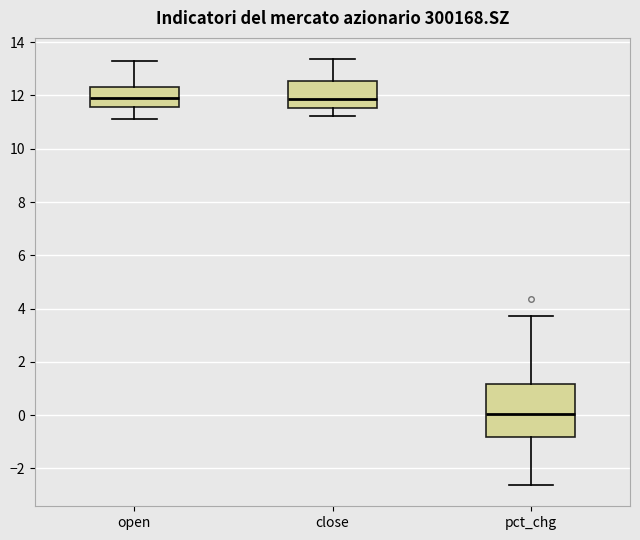

Which box is the tallest, from its lower edge to its upper edge?

pct_chg